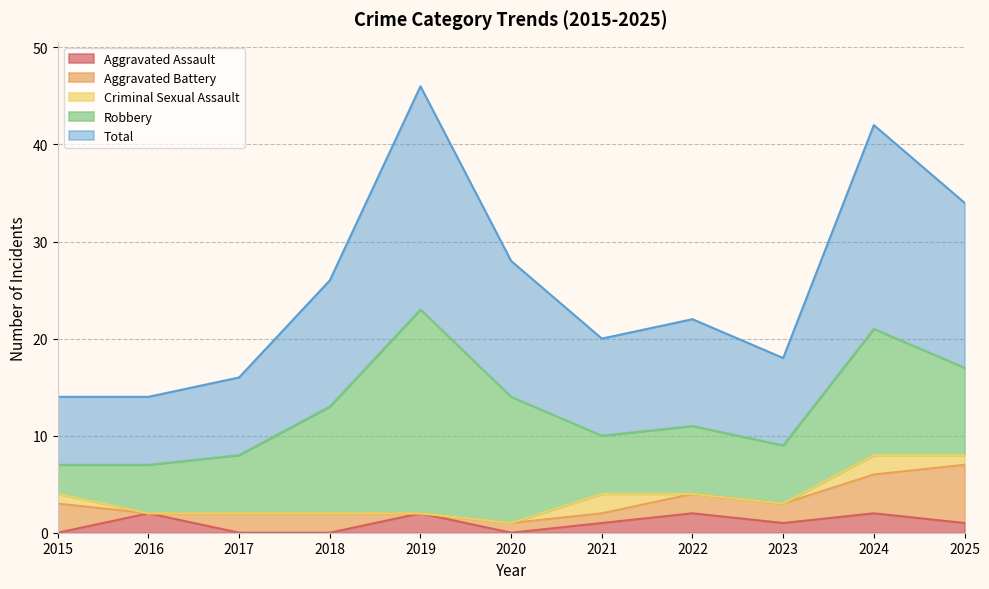

True or false: Aggravated Assault and Robbery intersect in this chart.

False